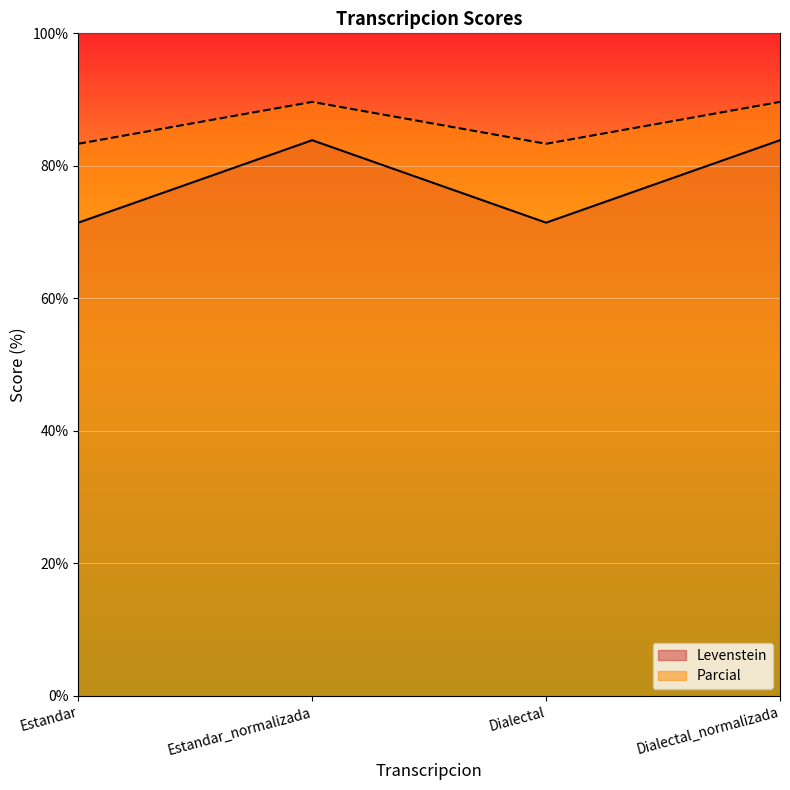

What is the sum of the Parcial values at Estandar and Dialectal_normalizada?

173.0